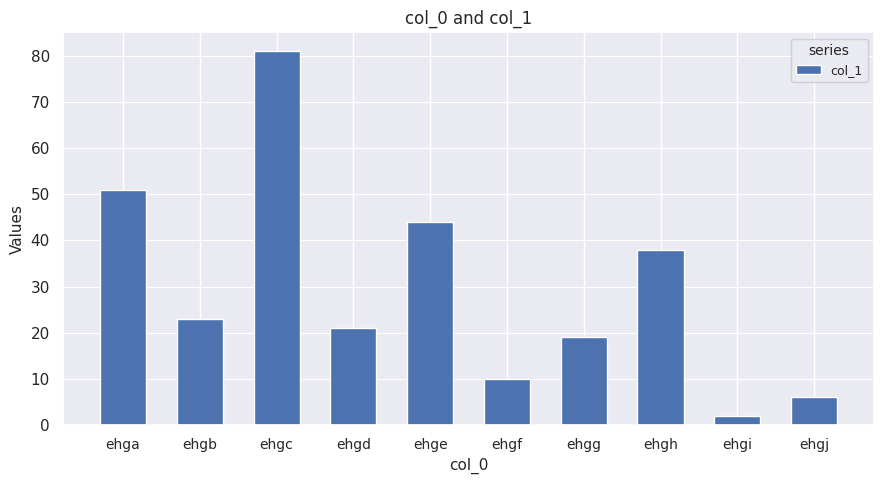

Rank the categories by value from lowest to highest.

ehgi, ehgj, ehgf, ehgg, ehgd, ehgb, ehgh, ehge, ehga, ehgc